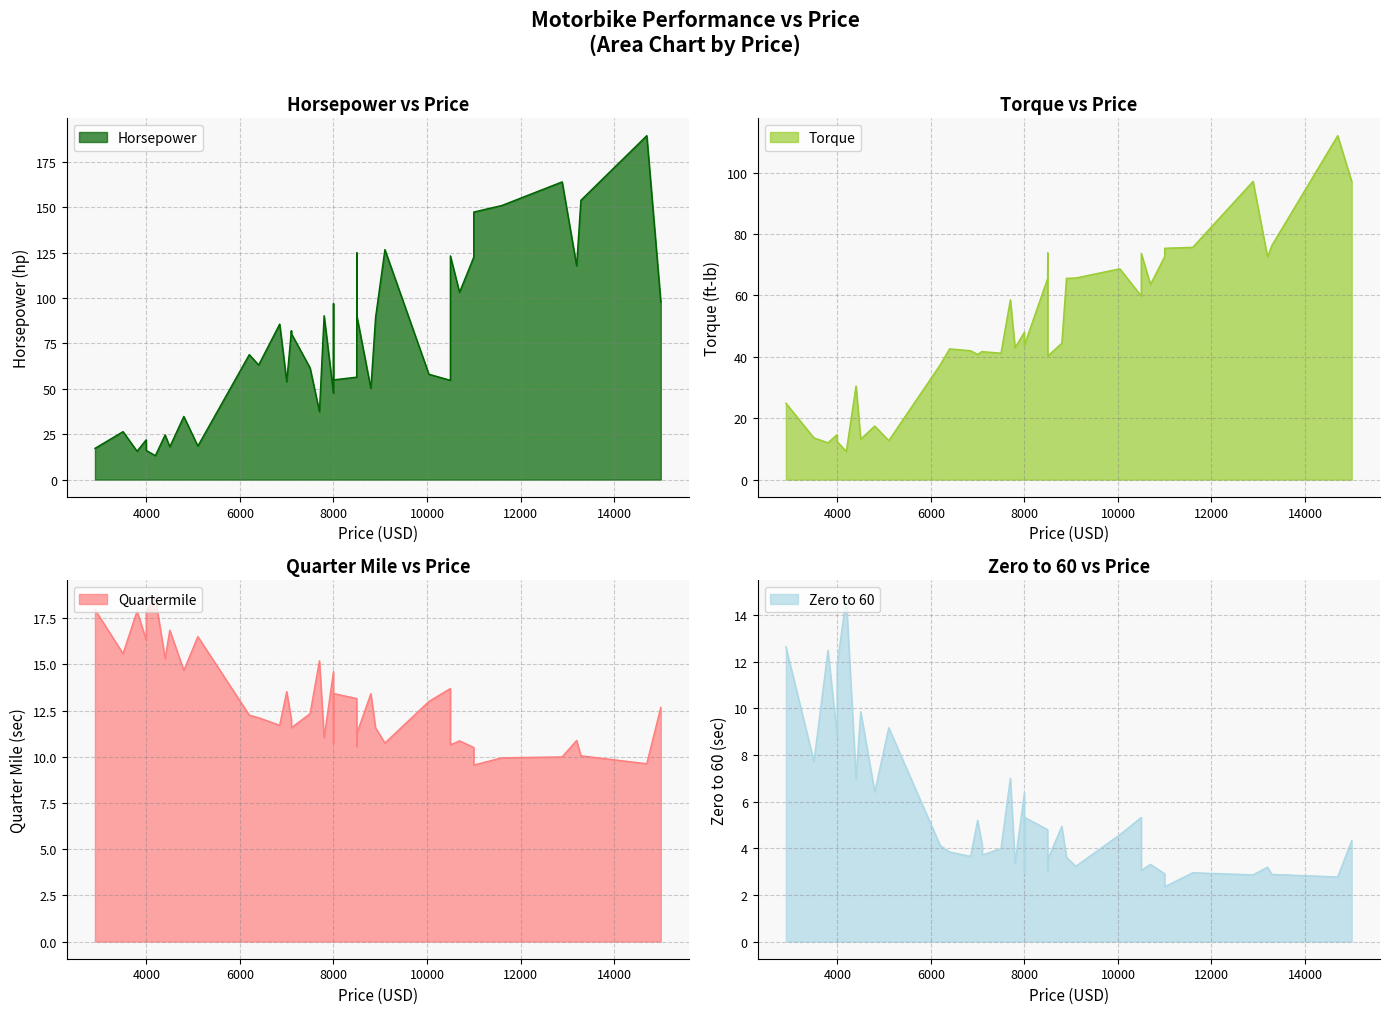

How many series are shown in this chart?

4